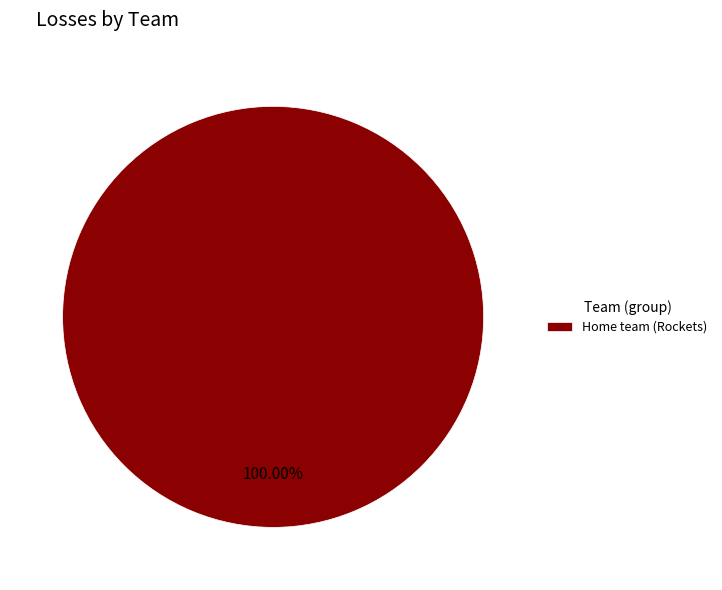

How many segments does this pie chart have?

1